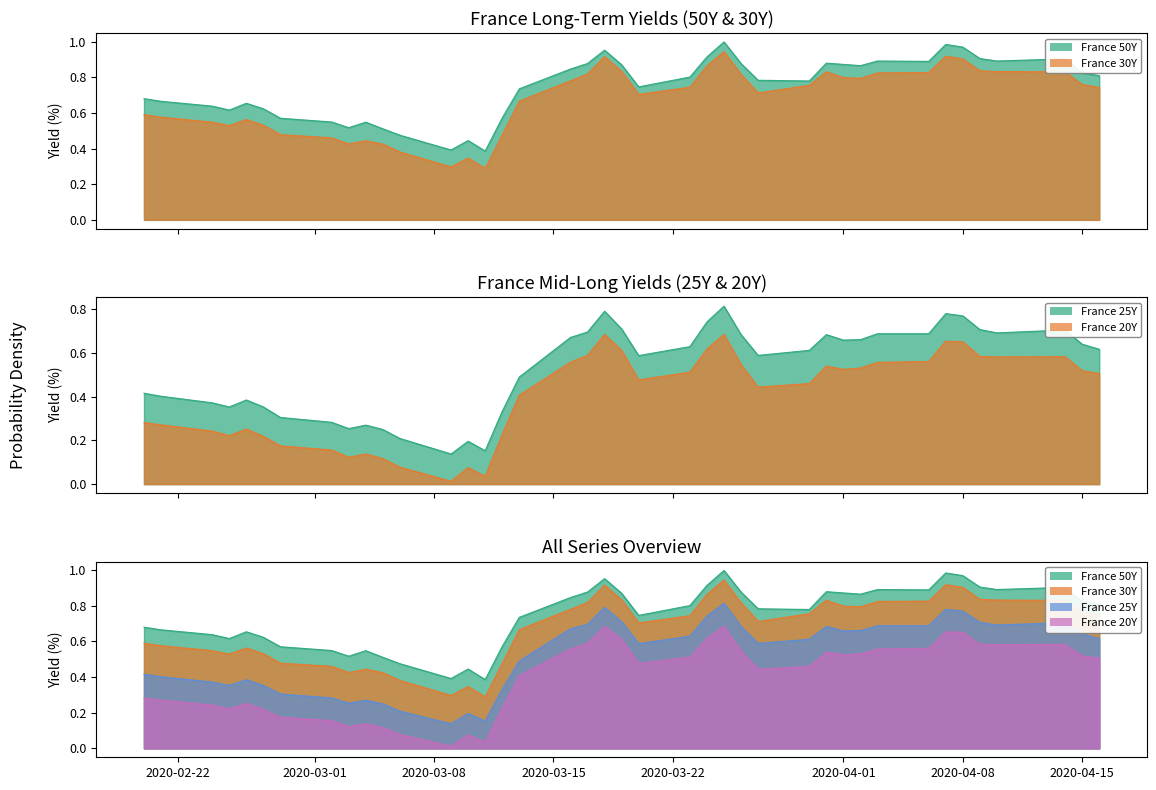

Is it true that France 50Y equals 1.1 at 9?

False